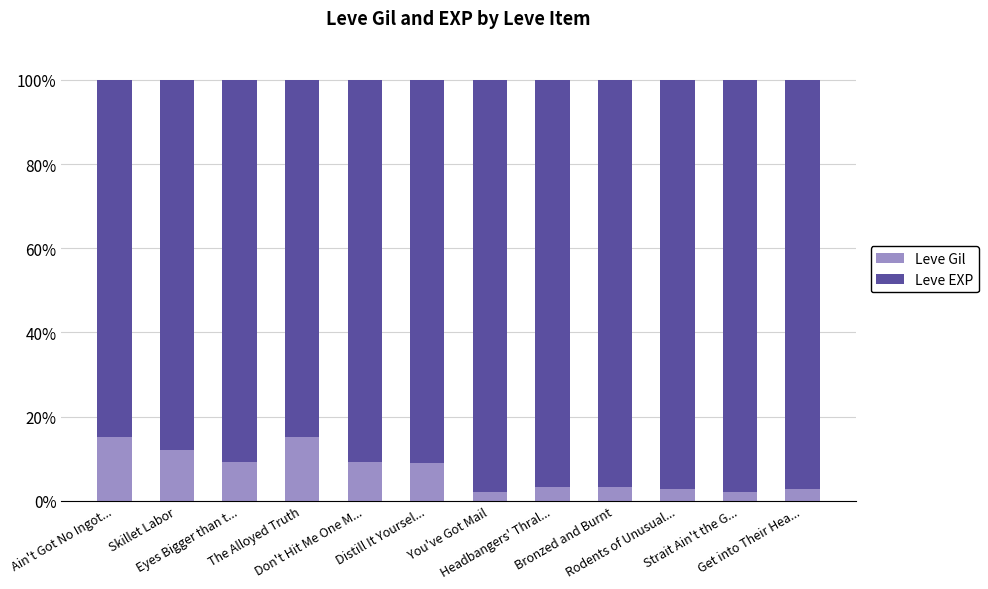

What is the difference between the maximum and minimum values in the Leve Gil series?

13.2